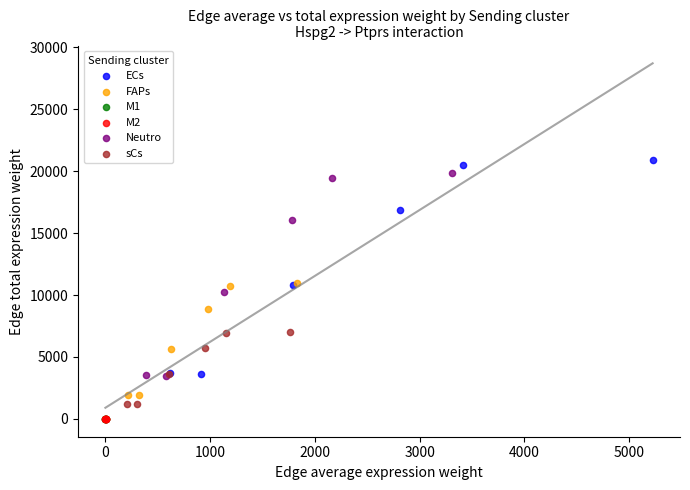

Which series has the widest spread of Y values?

ECs